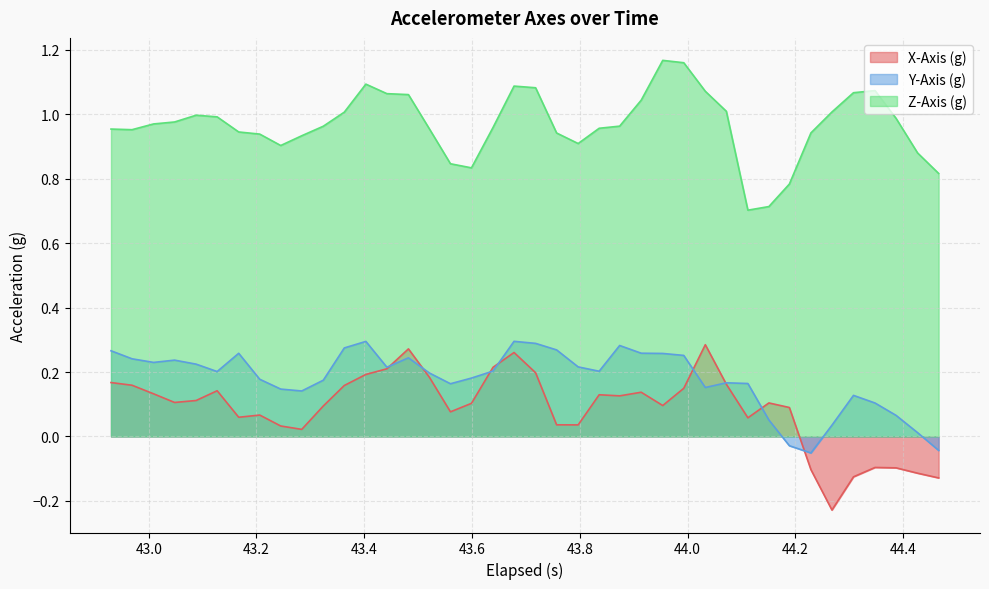

Which series has the largest total across all categories?

Z-Axis (g)